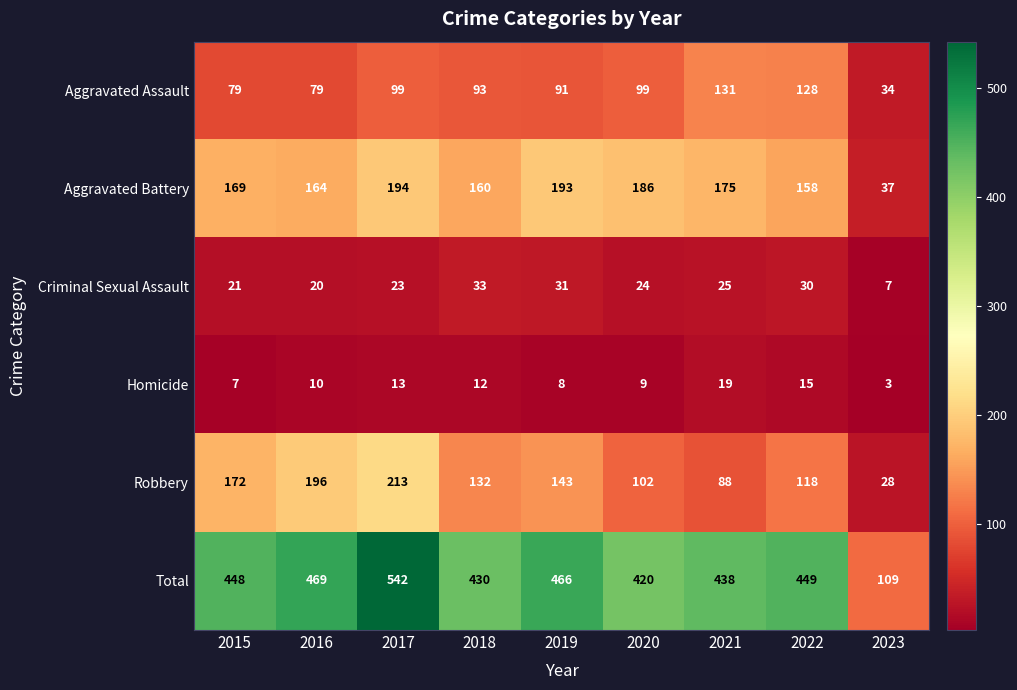

The Aggravated Assault series shows 40 at 2021. True or false?

False